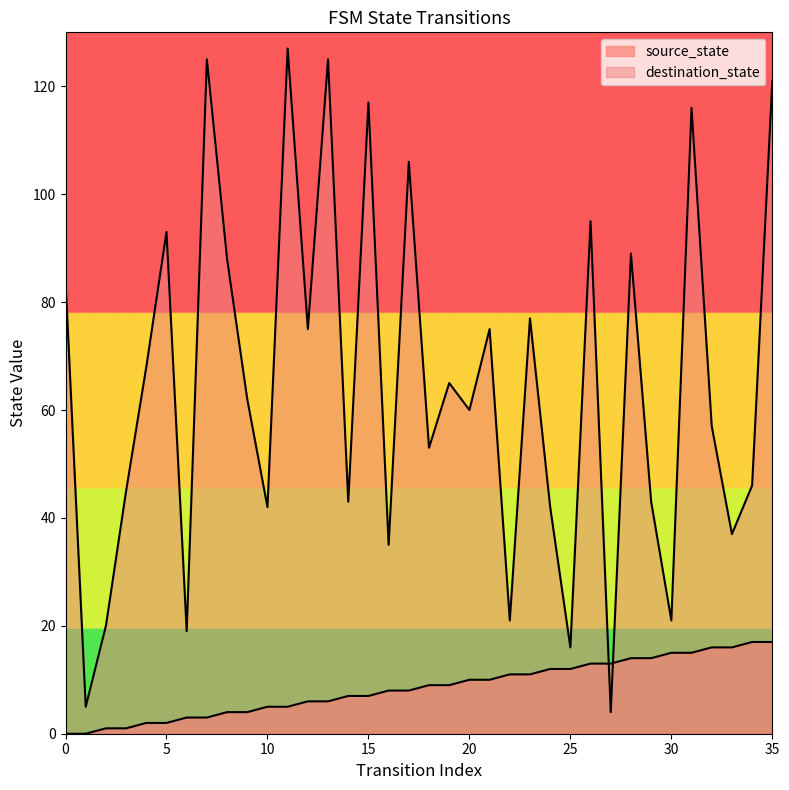

At which label is destination_state closest to 65?

19